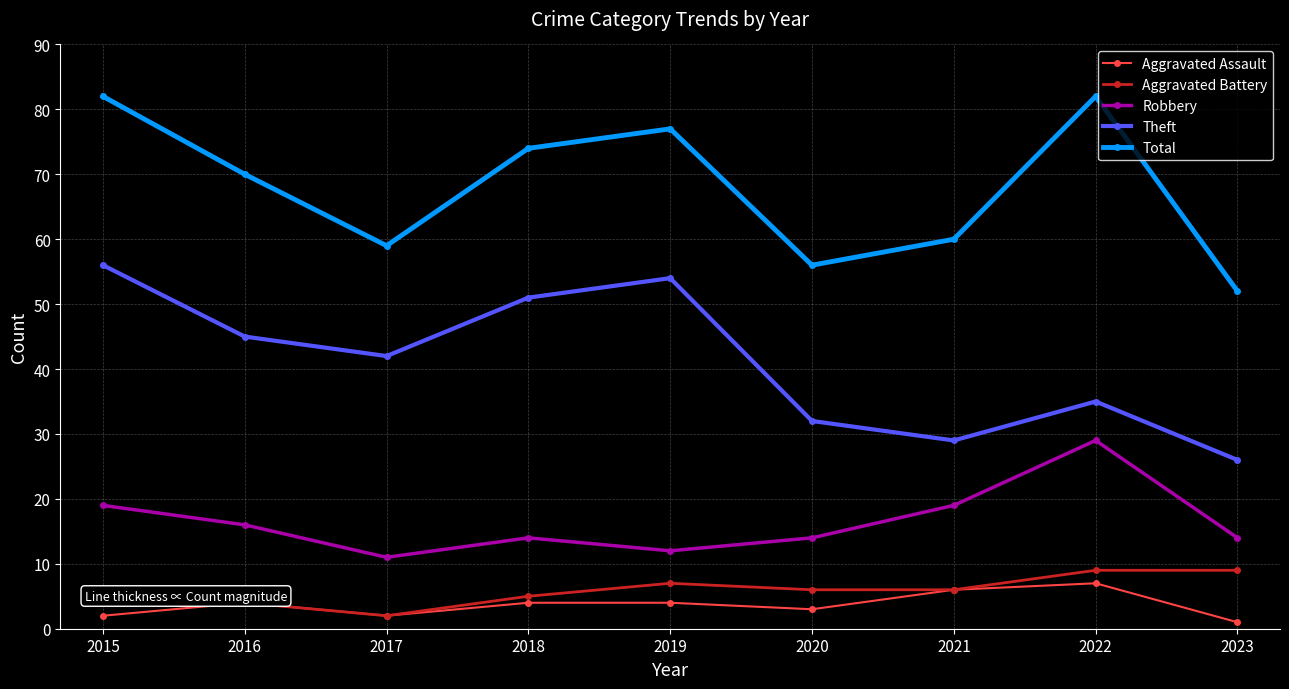

True or false: Total has more than 0 points higher than both neighbors.

True